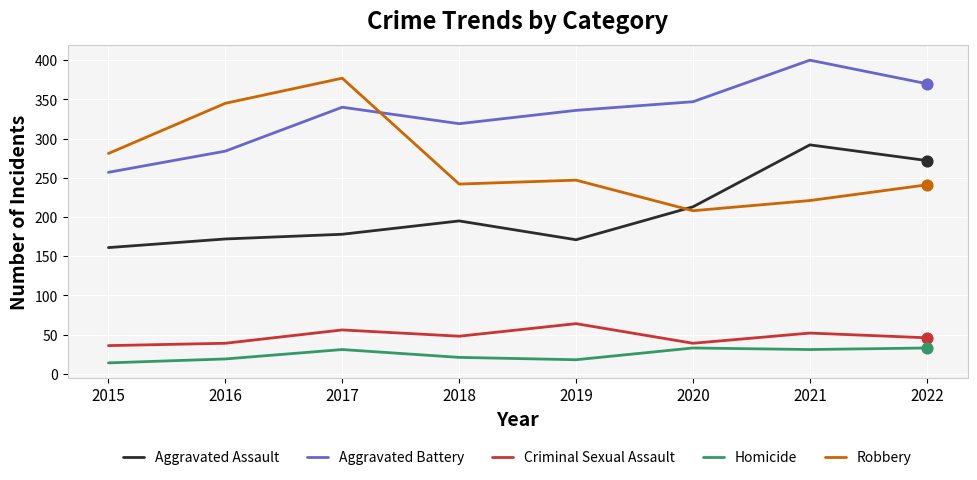

What is the total value across all series at 2018?

825